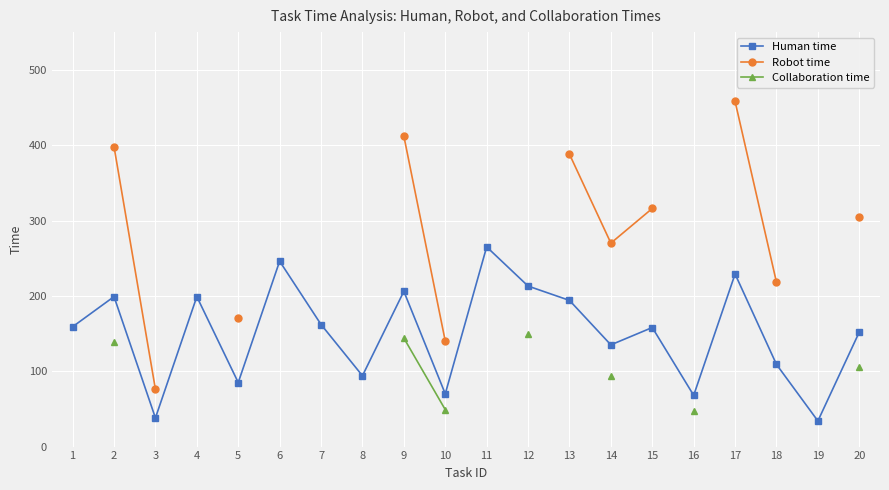

The Human time series shows 229.0 at 17. True or false?

True